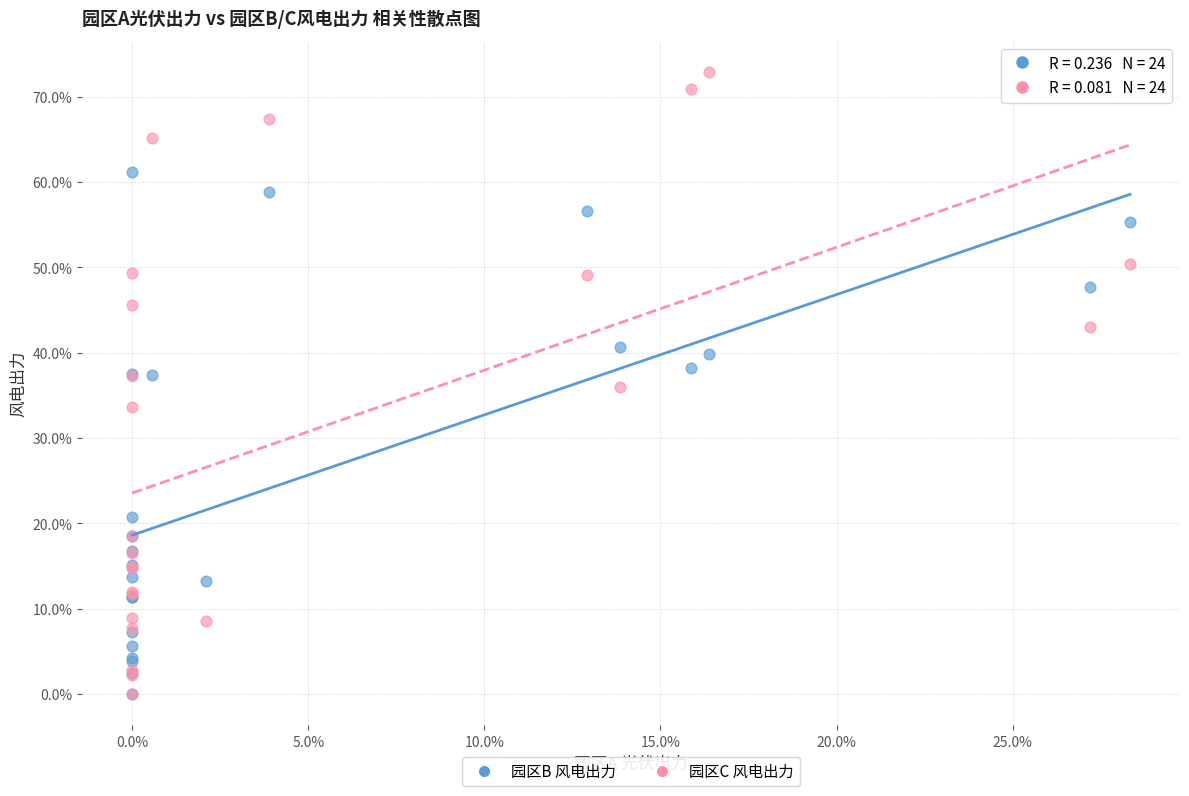

What are all the series names shown in the legend?

园区B 风电出力, 园区C 风电出力